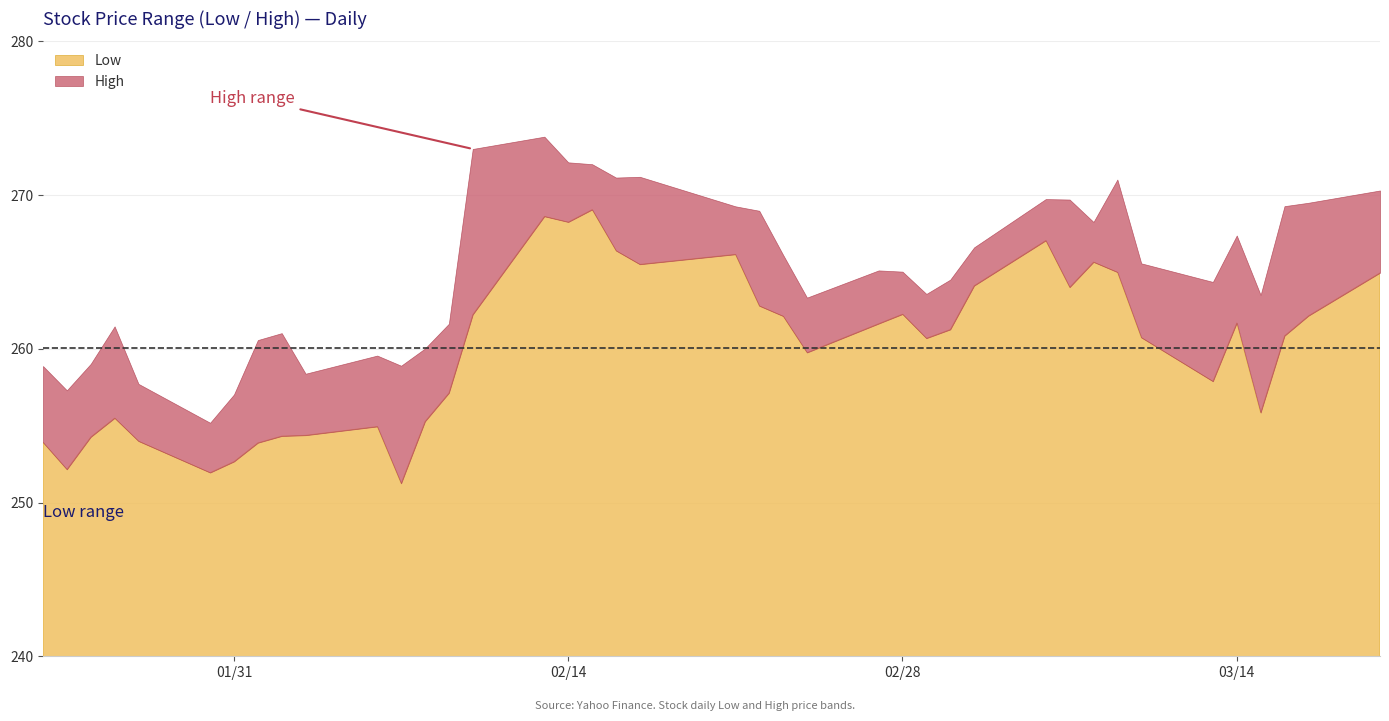

What is the spread (max minus min) of values at 33?

4.8